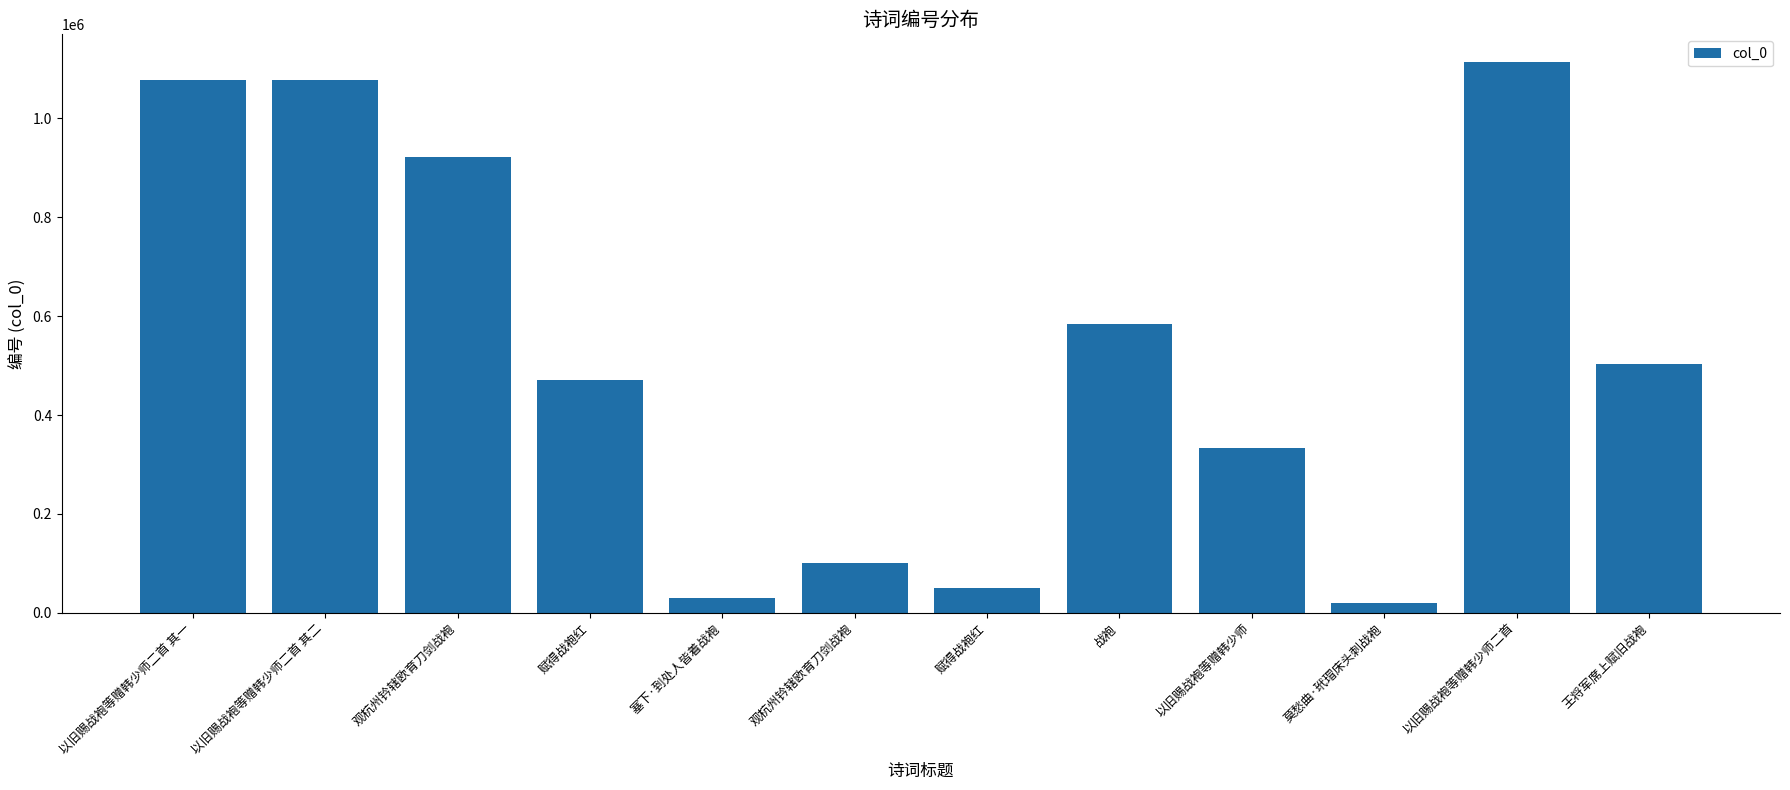

How many bars are there in total?

12